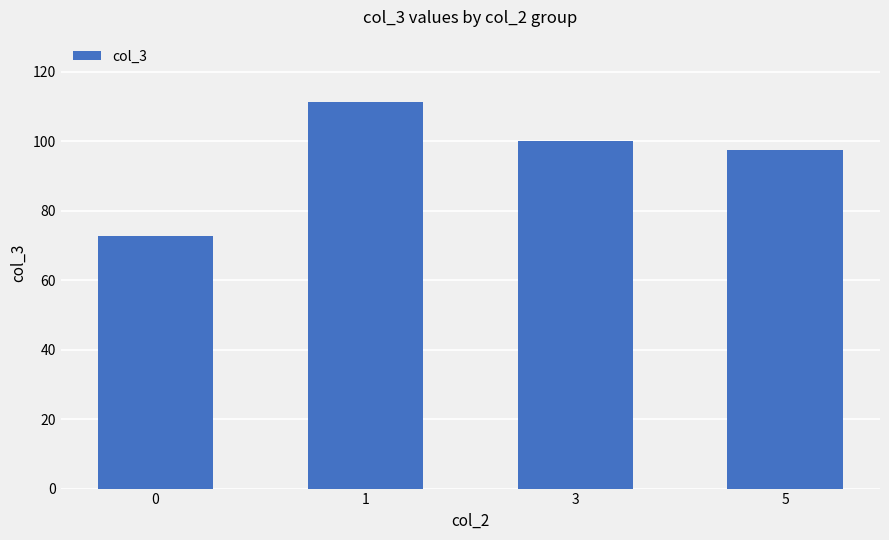

List the labels in order of value, smallest first.

0, 5, 3, 1